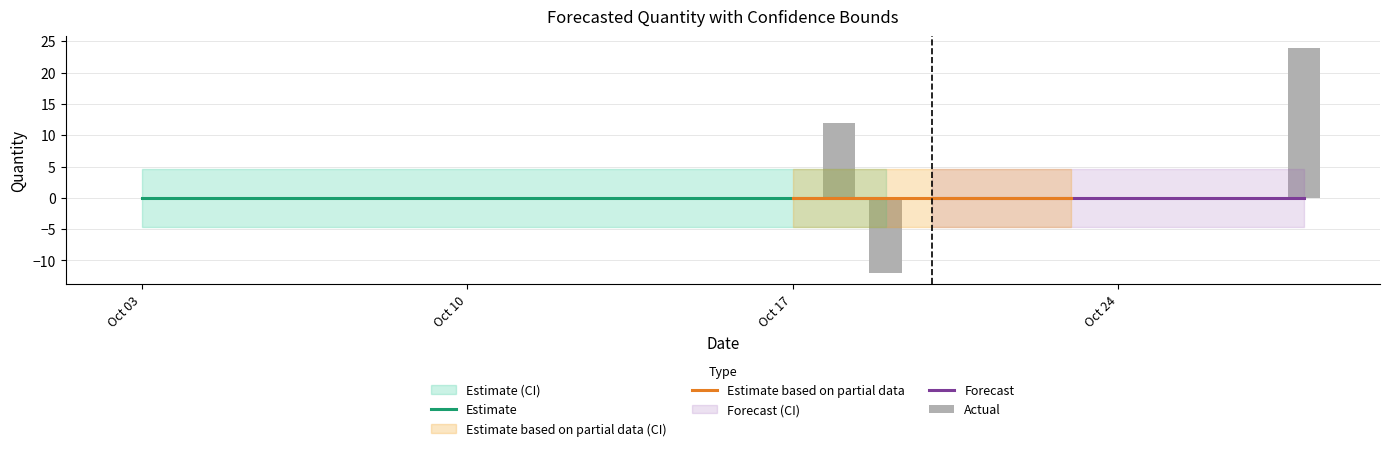

The Actual series shows 0.0 at 2011-10-14. True or false?

True